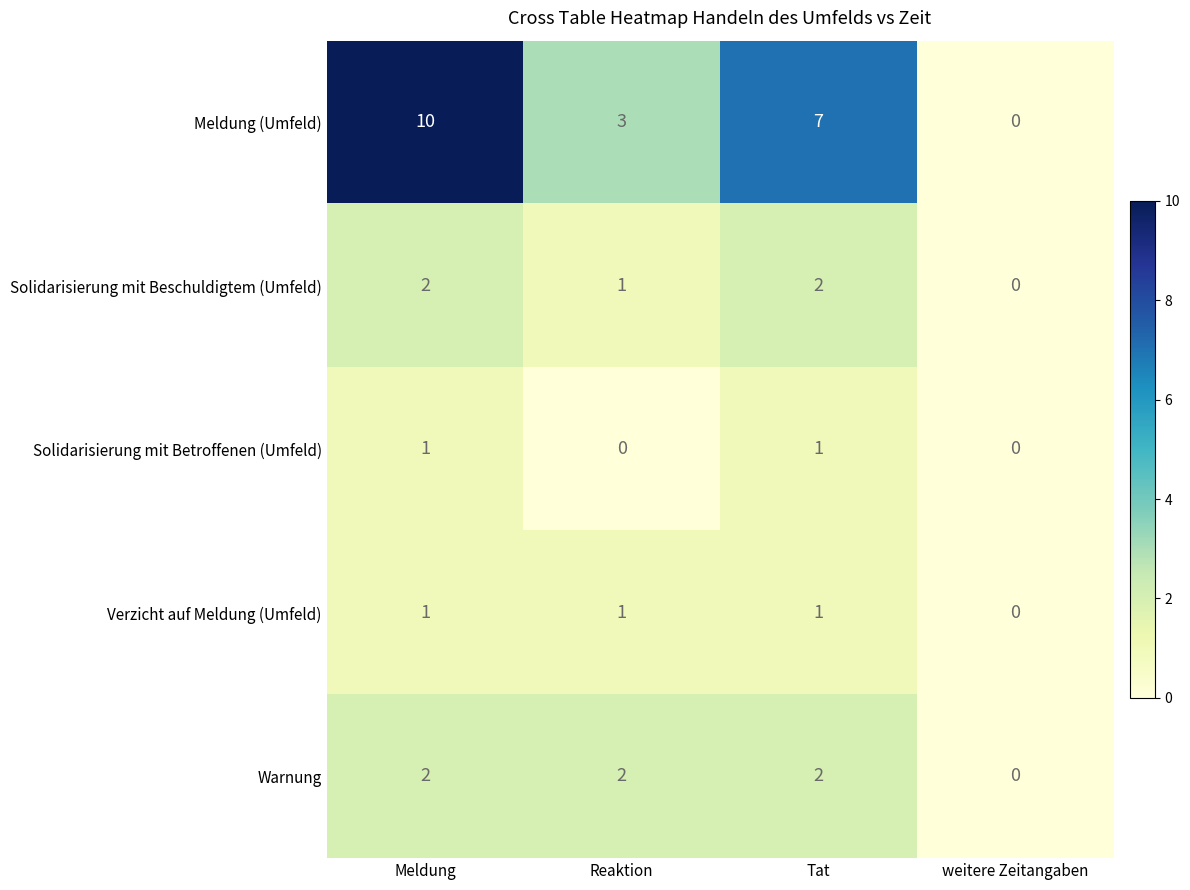

Which series has the widest spread of values?

Meldung (Umfeld)